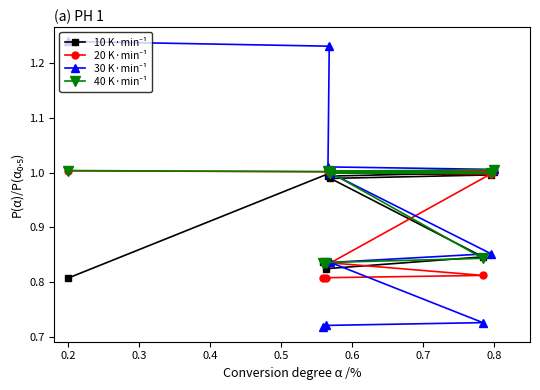

Count the number of data series in this chart.

4